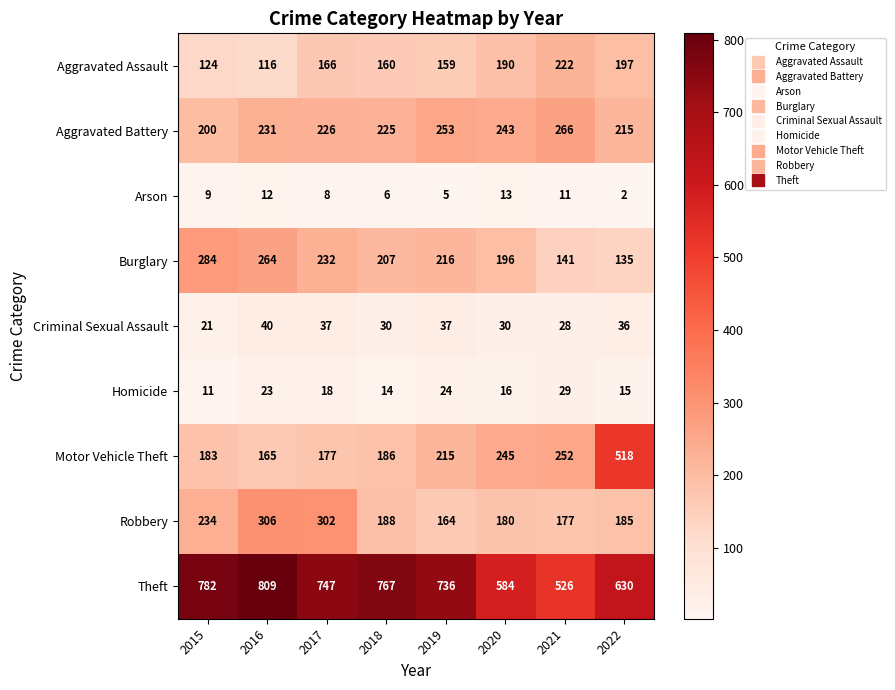

What is the greatest value displayed?

809